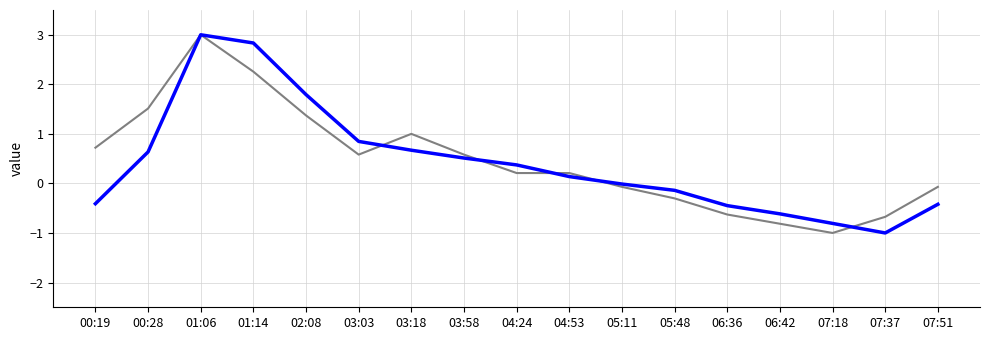

What is the total value across all series at 03:58?

1.1